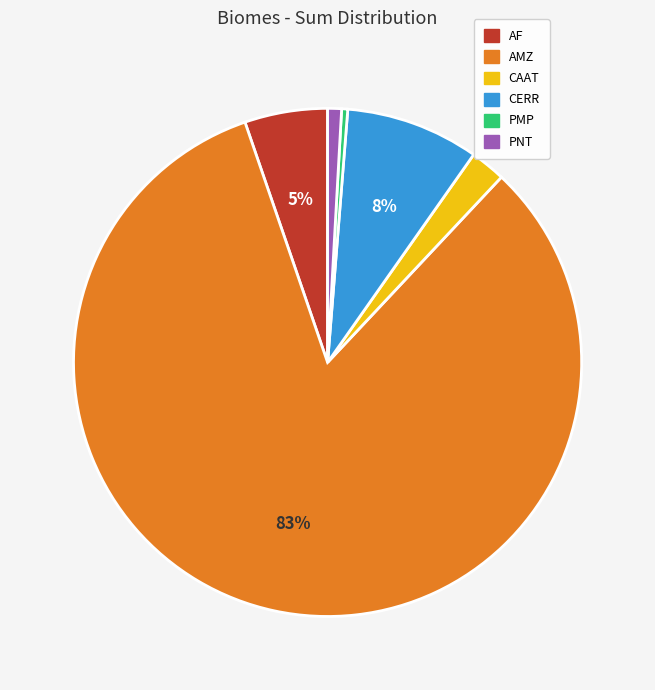

Is it true that PNT is 1% of the pie?

True